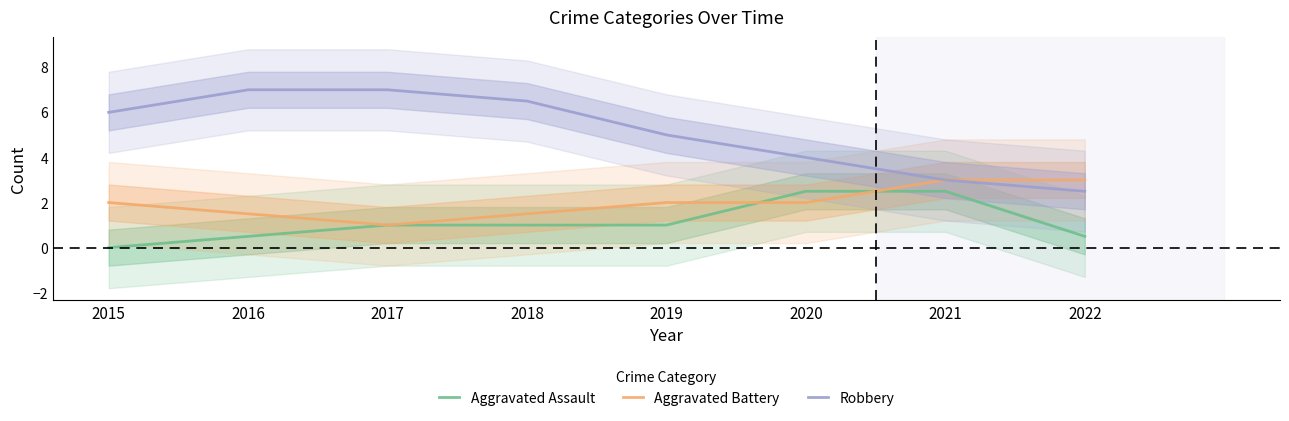

What is the average value of the Robbery series?

5.1